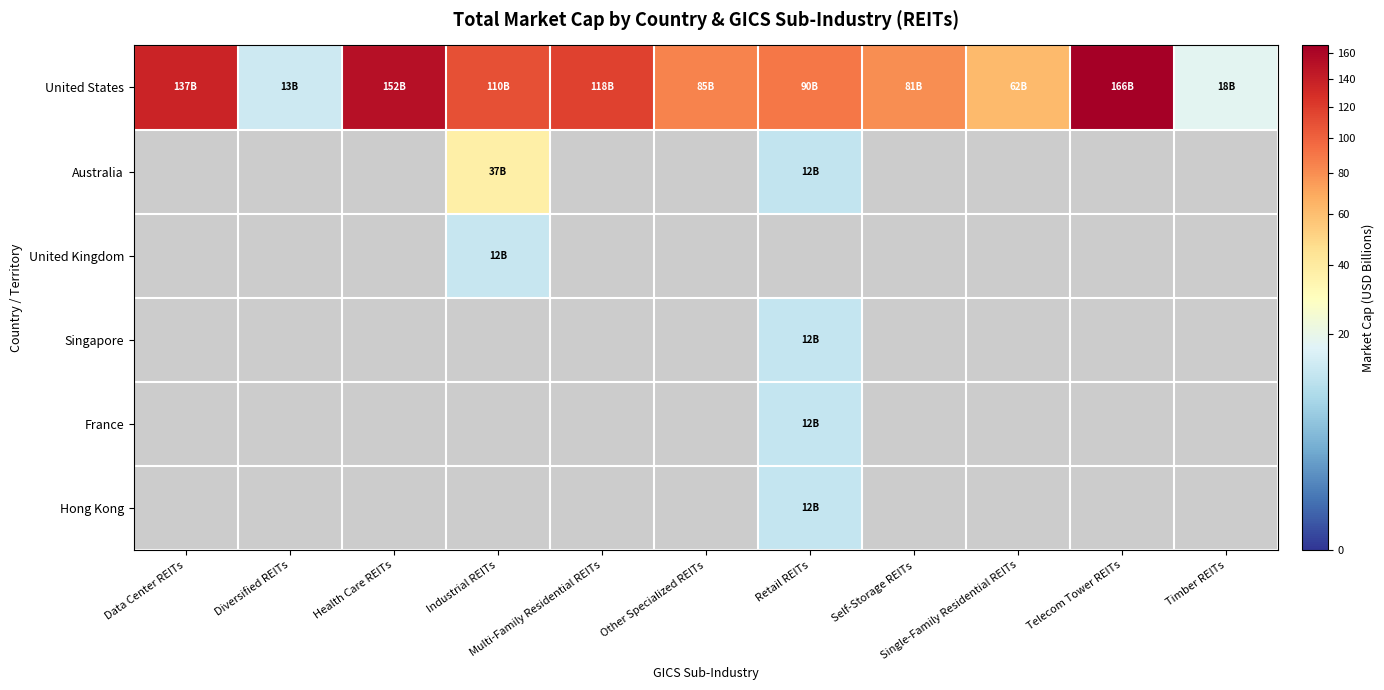

What is the difference between the maximum and second lowest values in the Australia series?

37.3